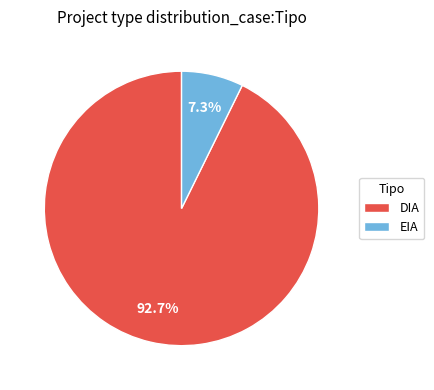

Does DIA represent more than half of the total?

Yes